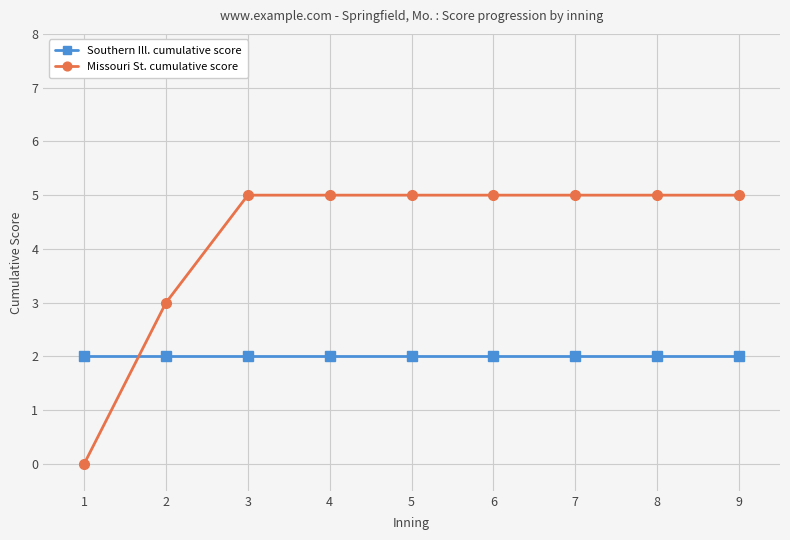

Which series has the largest total across all categories?

Missouri St. cumulative score